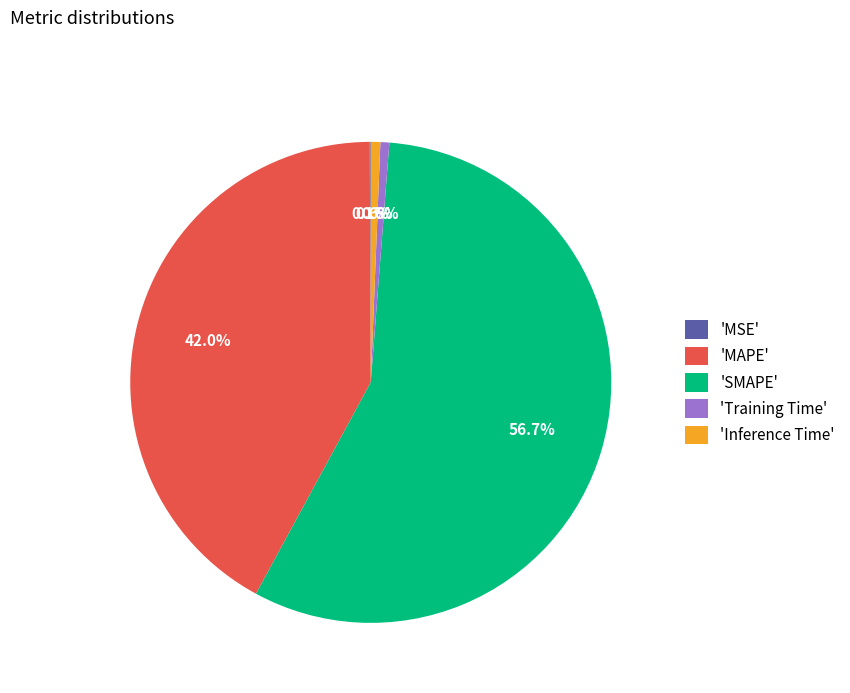

Which slice is the largest?

'SMAPE'